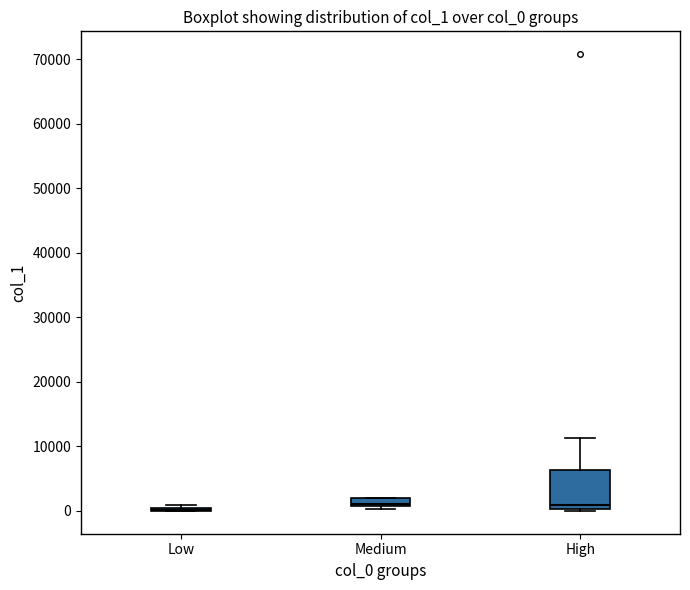

Comparing the boxes themselves (not the whiskers), which one is the tallest?

High